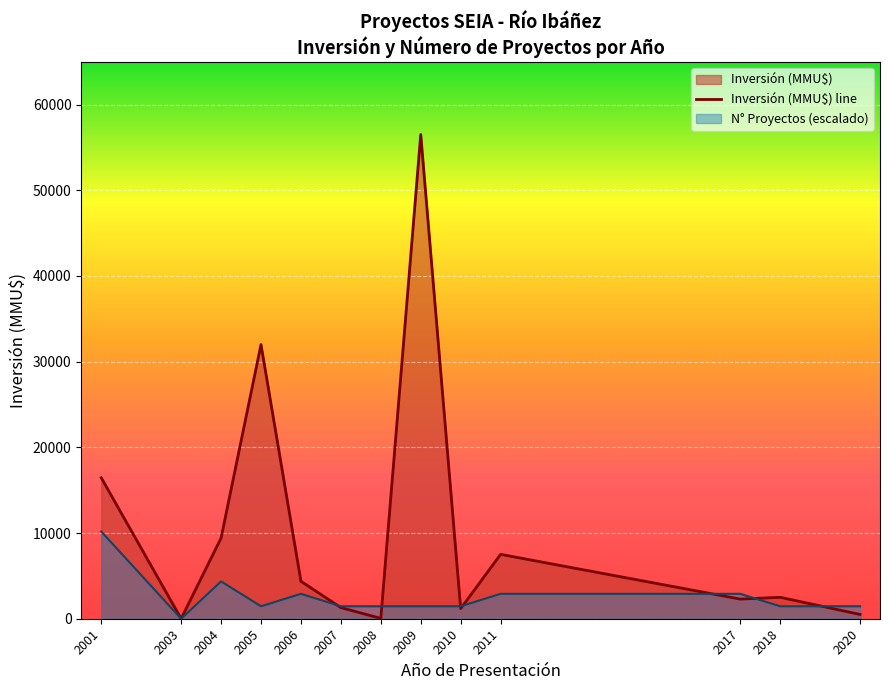

Which category has the lowest value in the N° Proyectos (escalado) series?

2003